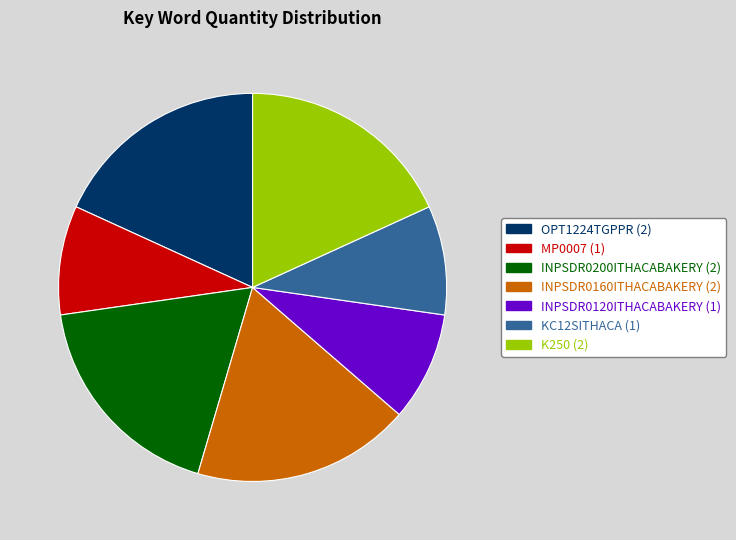

How many slices are in this pie chart?

7